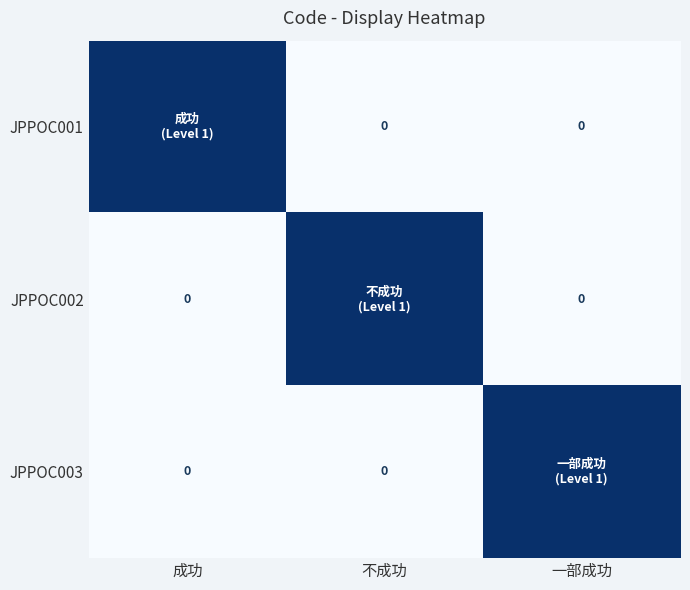

What is the highest value of the JPPOC002 series?

1